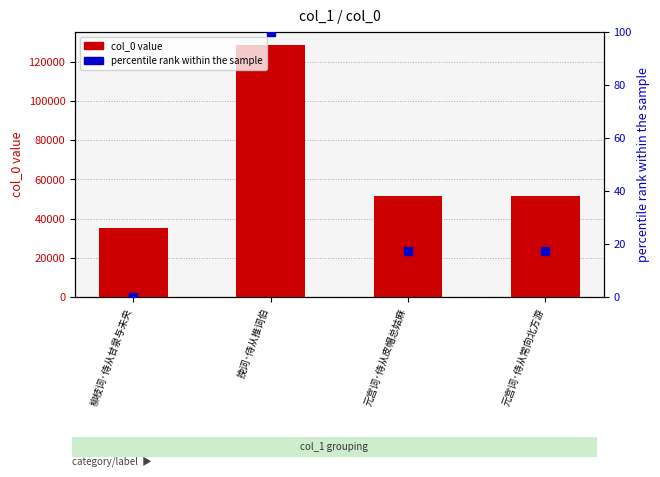

Is the value of percentile rank within the sample at 元宫词·侍从皮帽总姑麻 greater than the value of col_0 value at 柳枝词·侍从甘泉与未央?

No